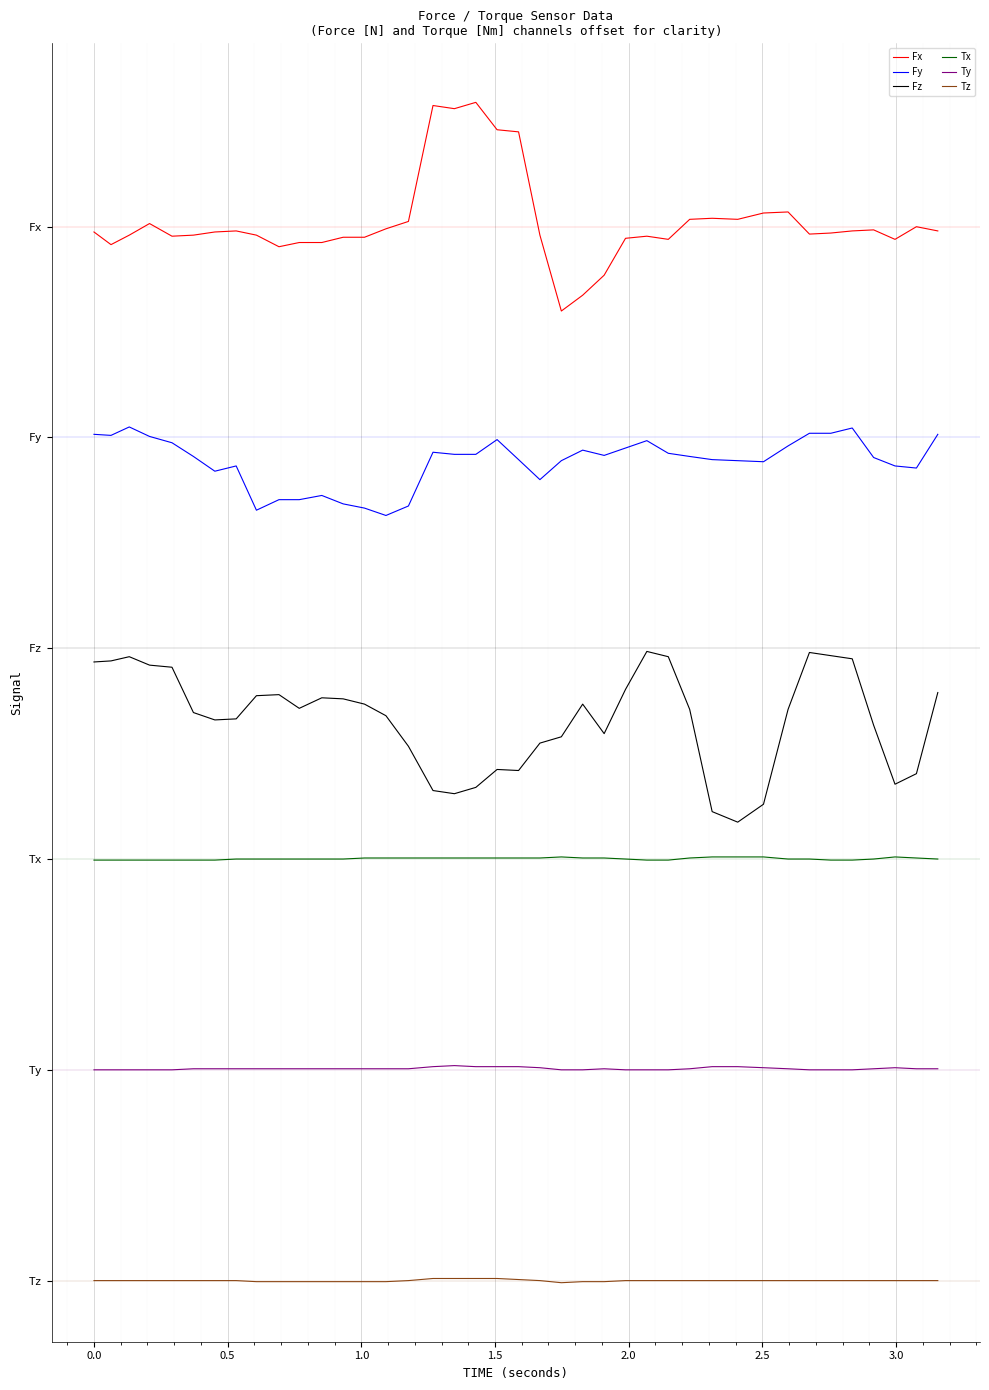

True or false: Ty and Fx intersect in this chart.

False